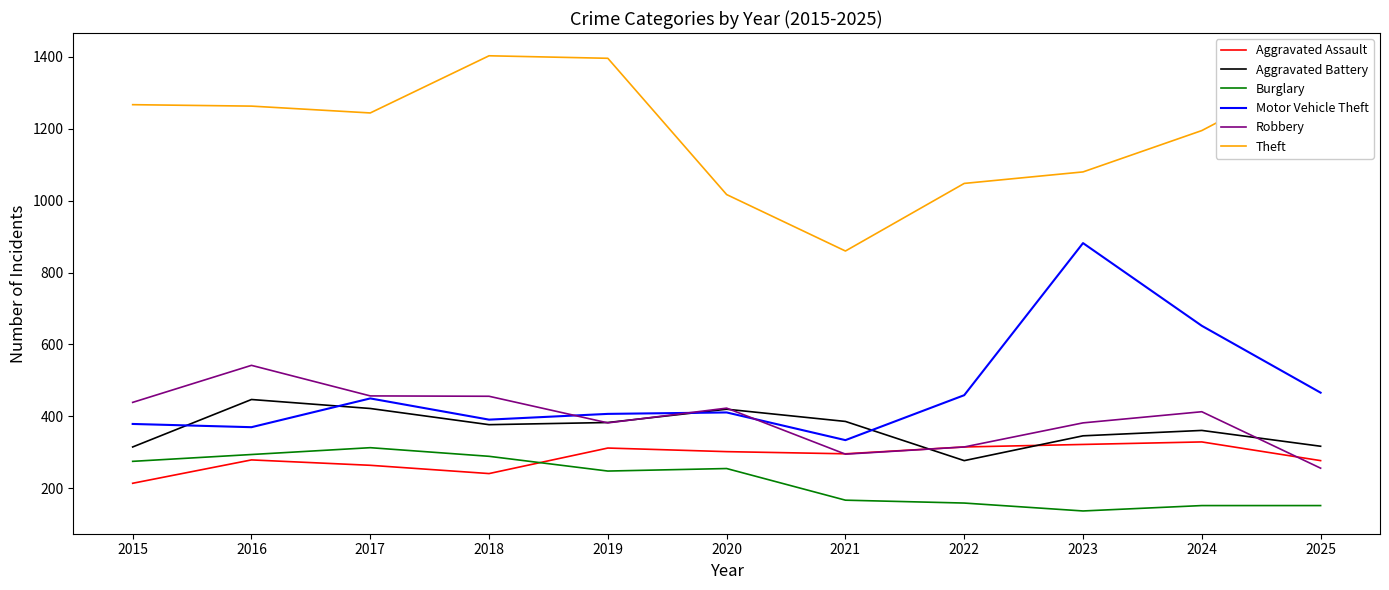

Between 2016 and 2025, which series saw the biggest shift?

Robbery